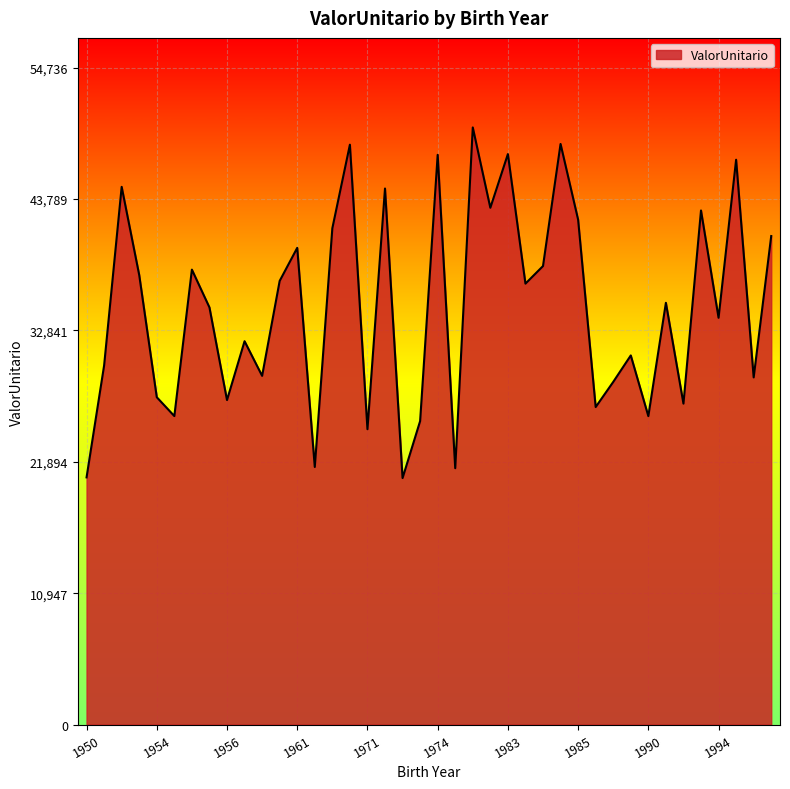

What is the minimum value shown in the chart?

20539.8